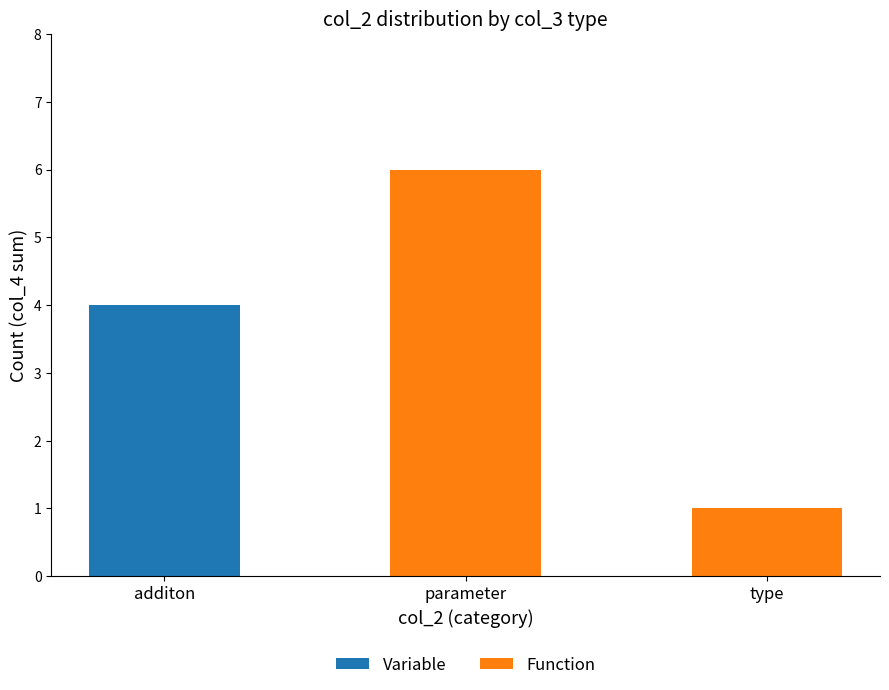

At which category is the sum across all series the highest?

parameter